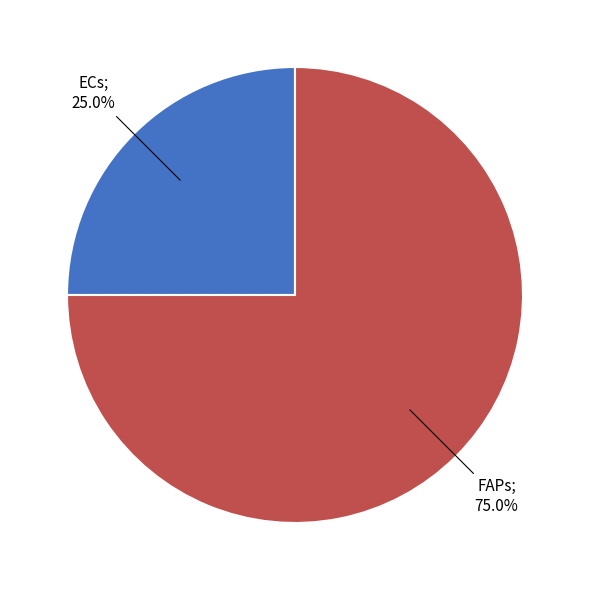

How many segments does this pie chart have?

2